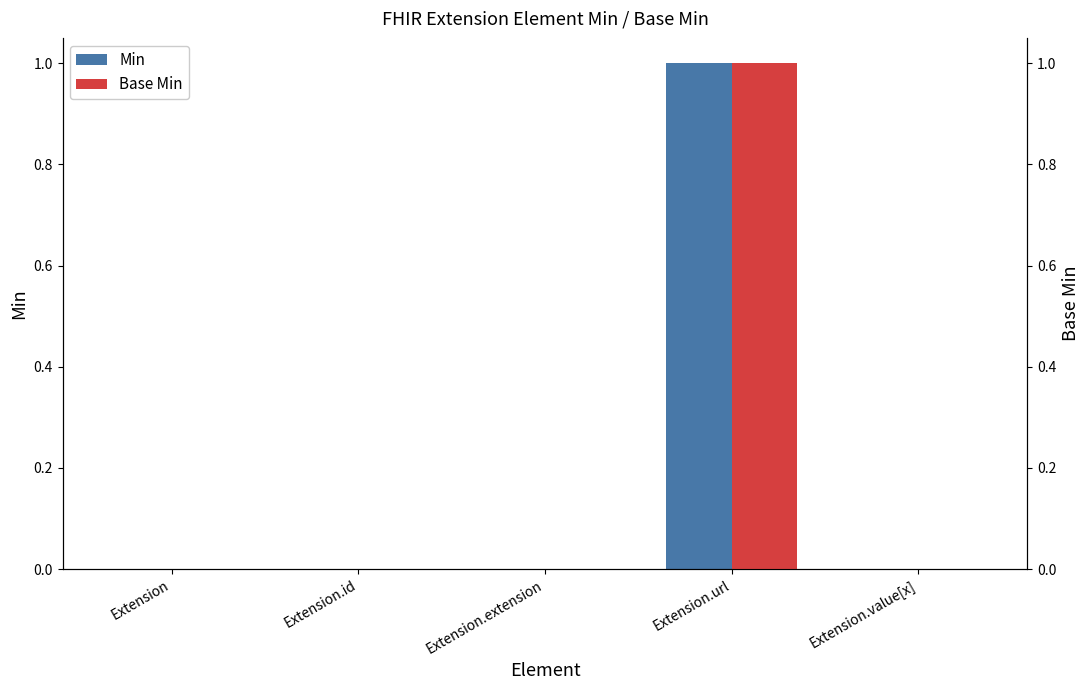

Rank the categories by Base Min value from lowest to highest.

Extension, Extension.id, Extension.extension, Extension.value[x], Extension.url